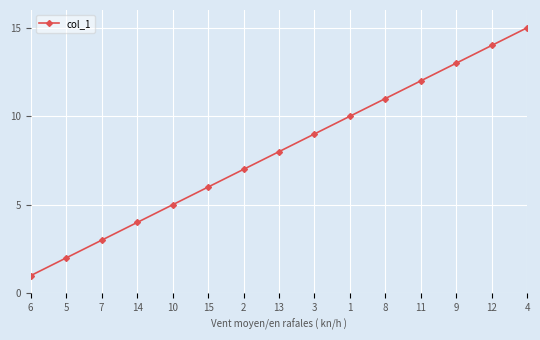

What is the change in value from 5 to 7?

+1